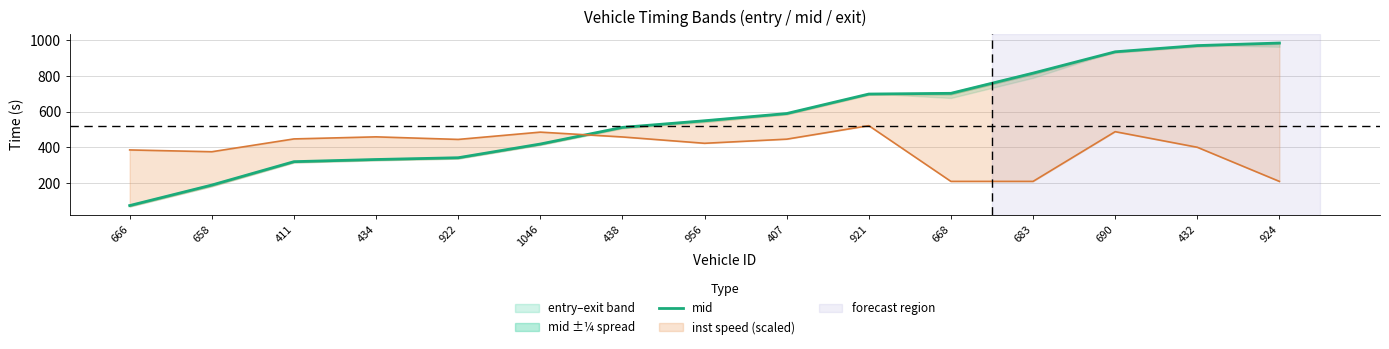

Is it true that the value at 438 is 831.2?

False